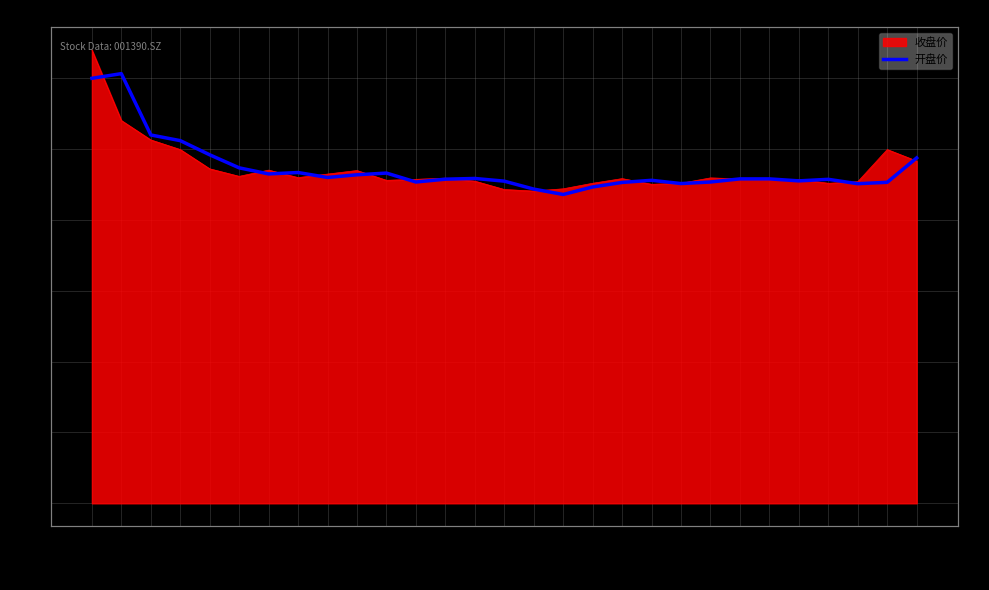

Where is the data nearest to the value 26?

06/03